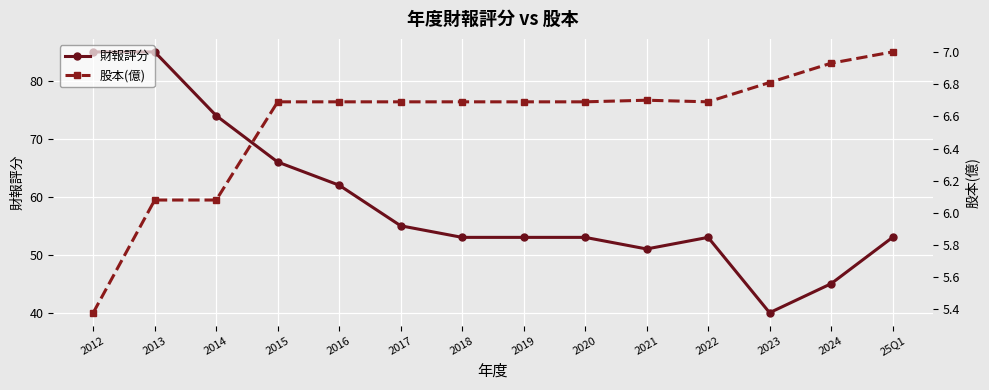

Does the chart display data point markers on the line(s)?

Yes